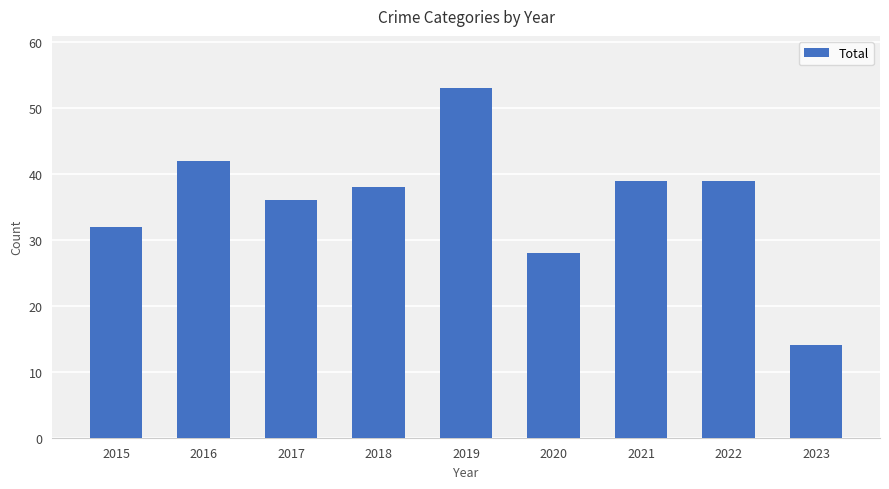

What is the minimum value shown in the chart?

14